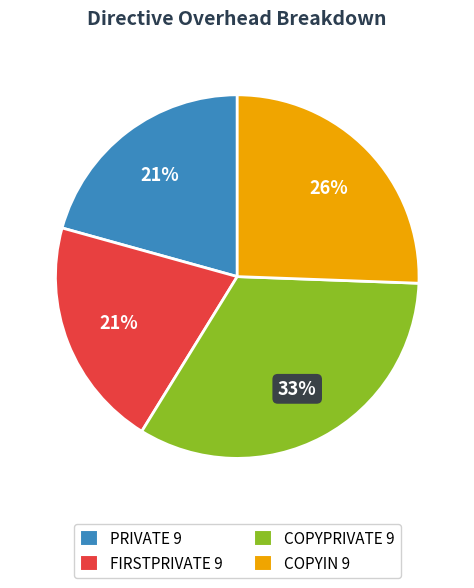

Does any single category account for the majority?

No